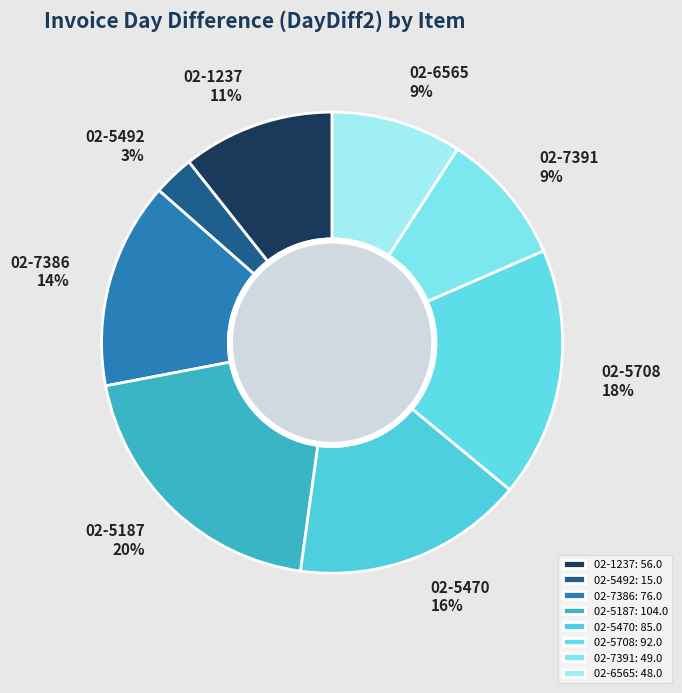

Does 02-5187 represent more than half of the total?

No